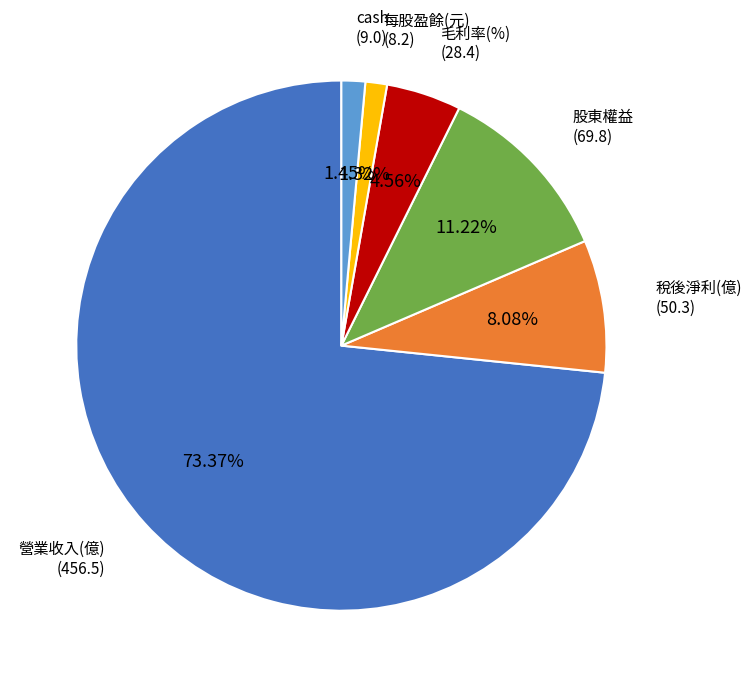

Does any single category account for the majority?

Yes